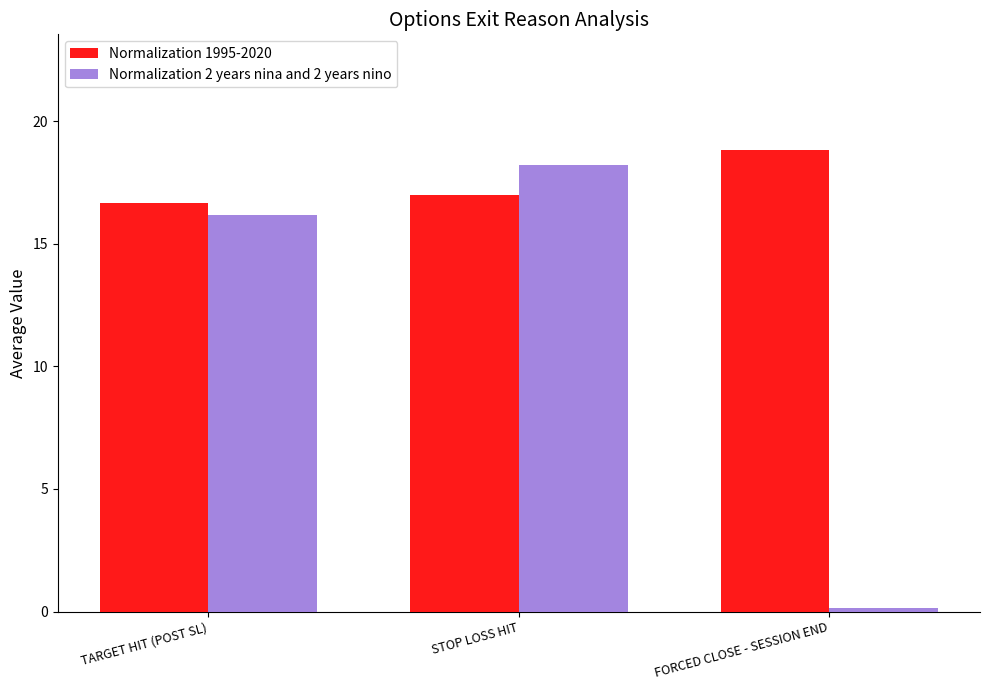

What is the maximum value for Normalization 2 years nina and 2 years nino?

18.2